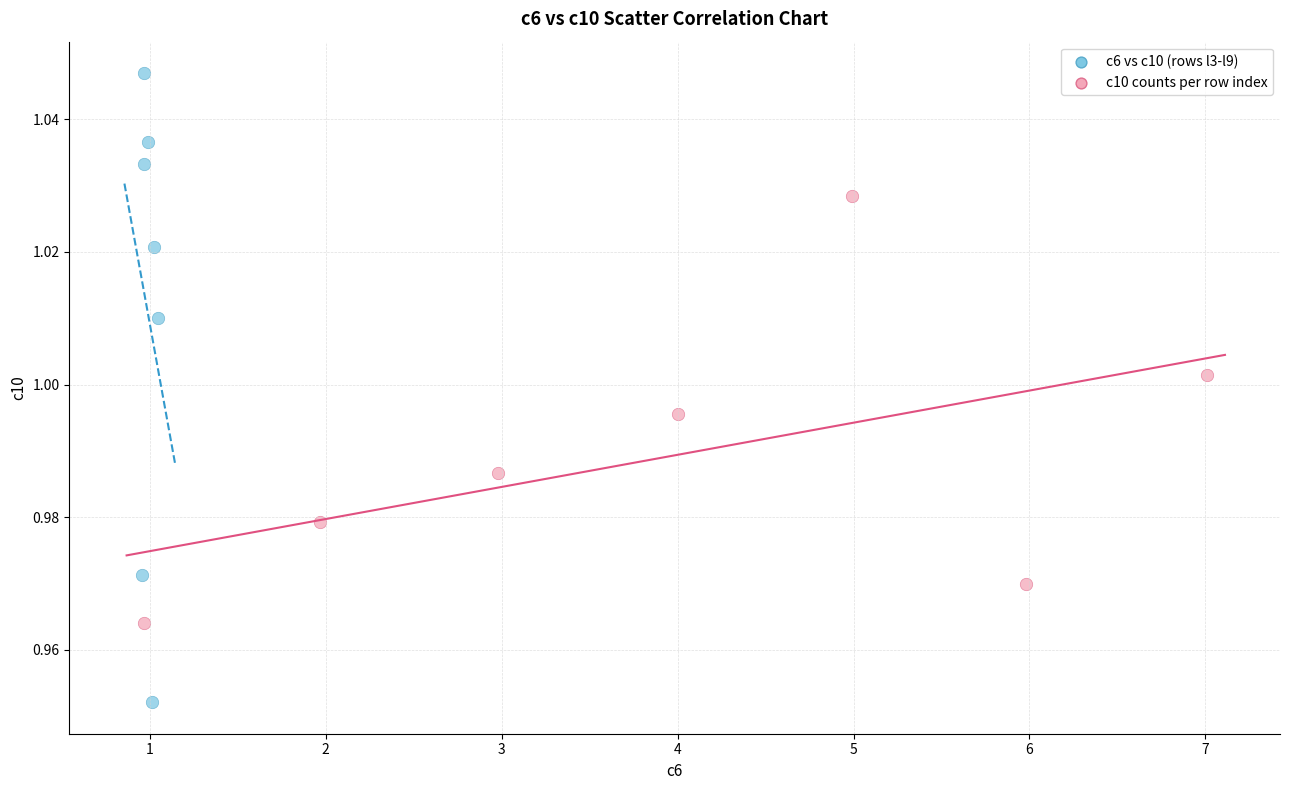

Which series has the largest Y range (max minus min)?

c6 vs c10 (rows l3-l9)